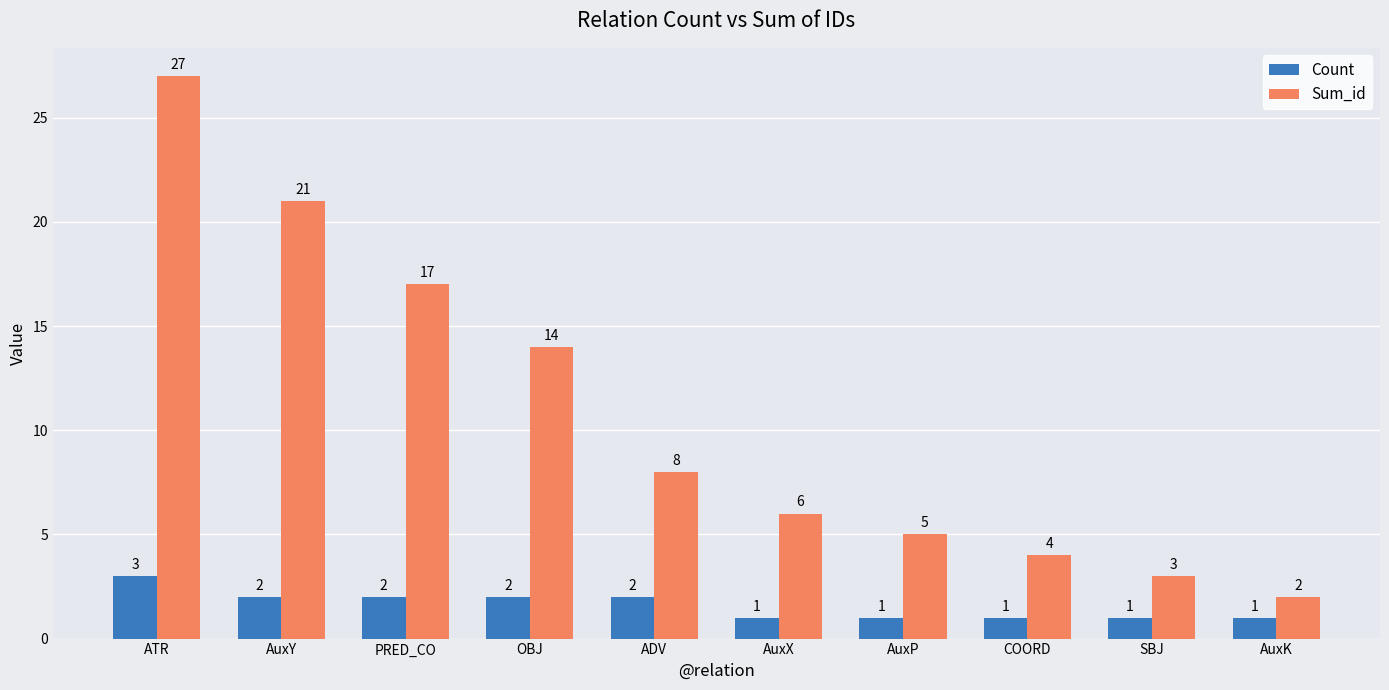

What is the difference between the Count values at AuxK and OBJ?

1